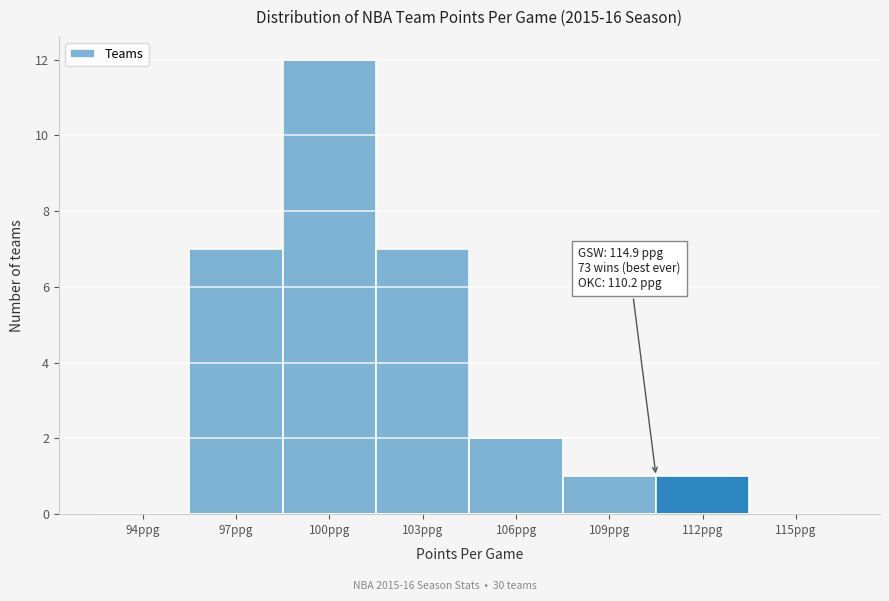

Reading right to left, what are all the values shown in this chart?

115ppg=0	112ppg=1	109ppg=1	106ppg=2	103ppg=7	100ppg=12	97ppg=7	94ppg=0